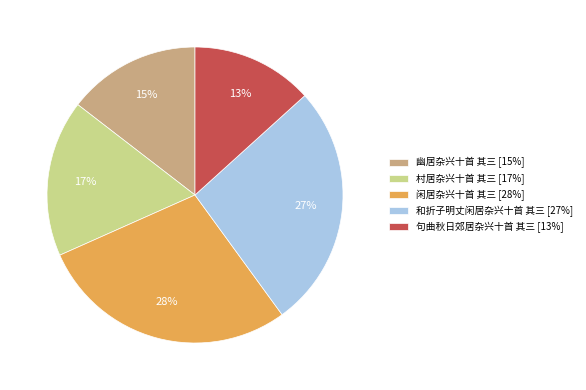

Is there any slice that represents more than half of the pie?

No